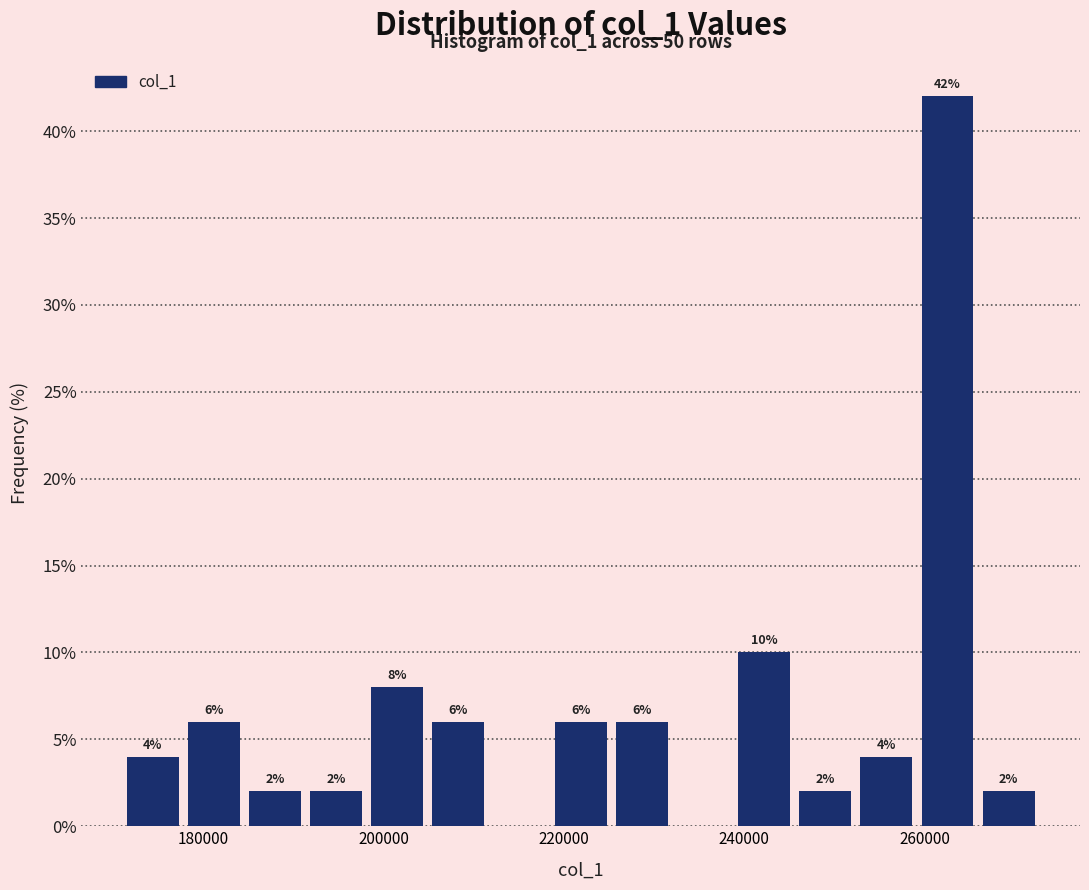

Read against the x-axis, roughly where is the centre of the tallest bar?

262000